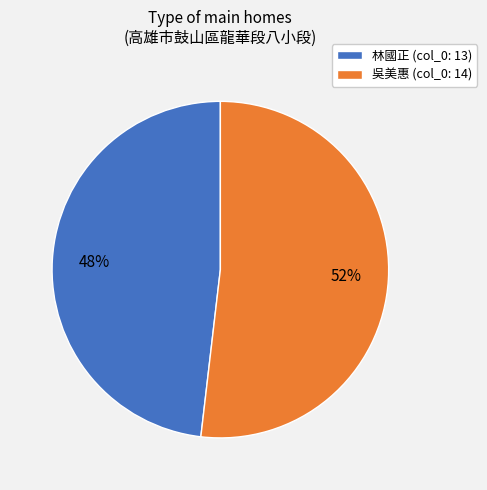

Is it true that 林國正 (col_0: 13) is 48% of the pie?

True